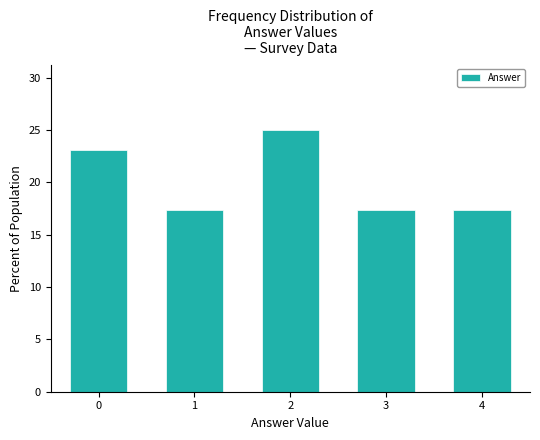

Reading right to left, list all the values displayed in this chart.

4=17.3	3=17.3	2=25.0	1=17.3	0=23.1